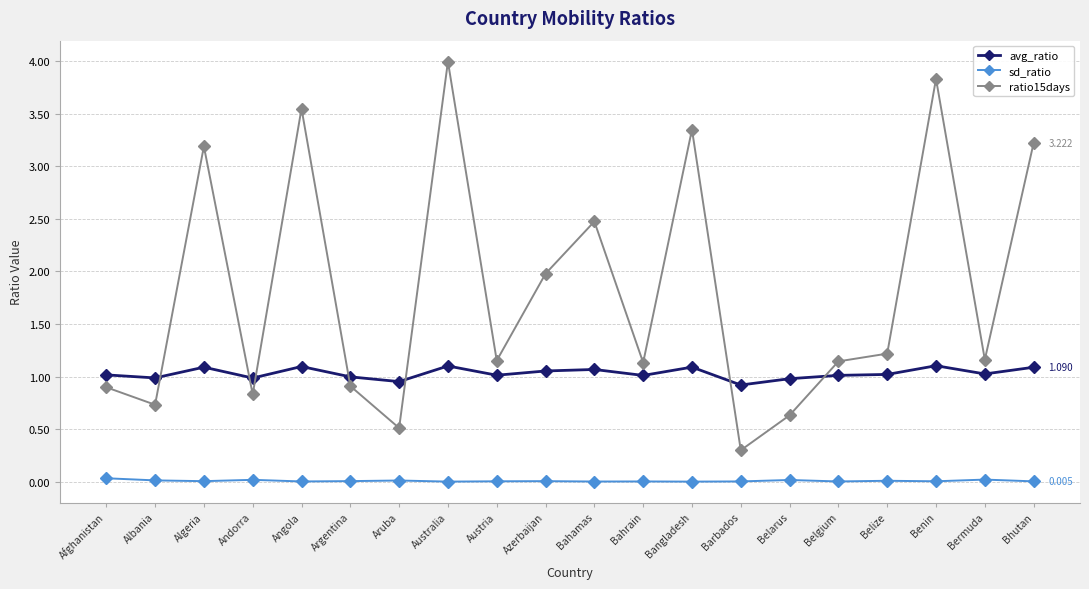

What position from the left is Angola?

5